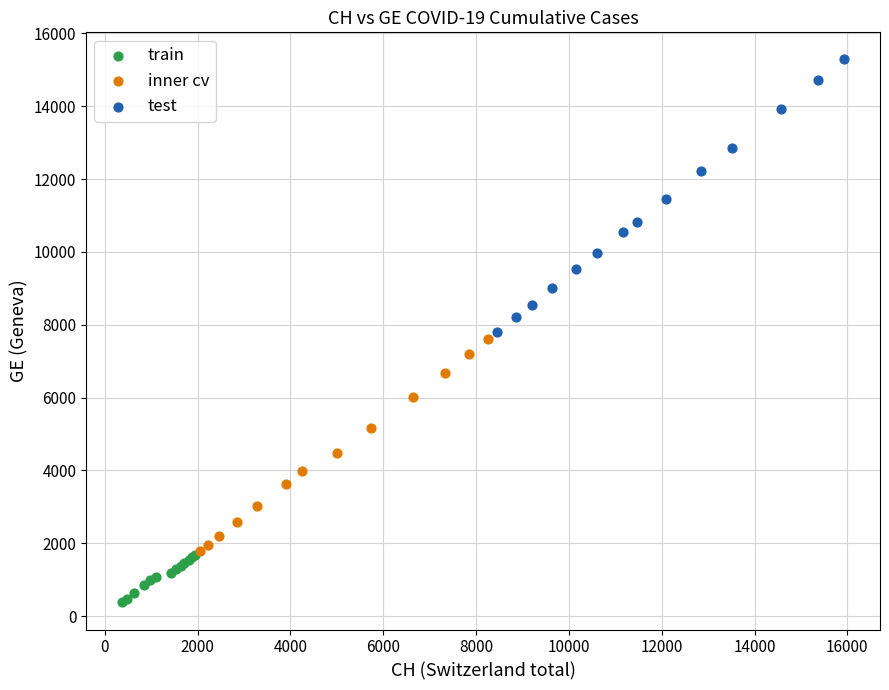

Which series has the largest Y range (max minus min)?

test